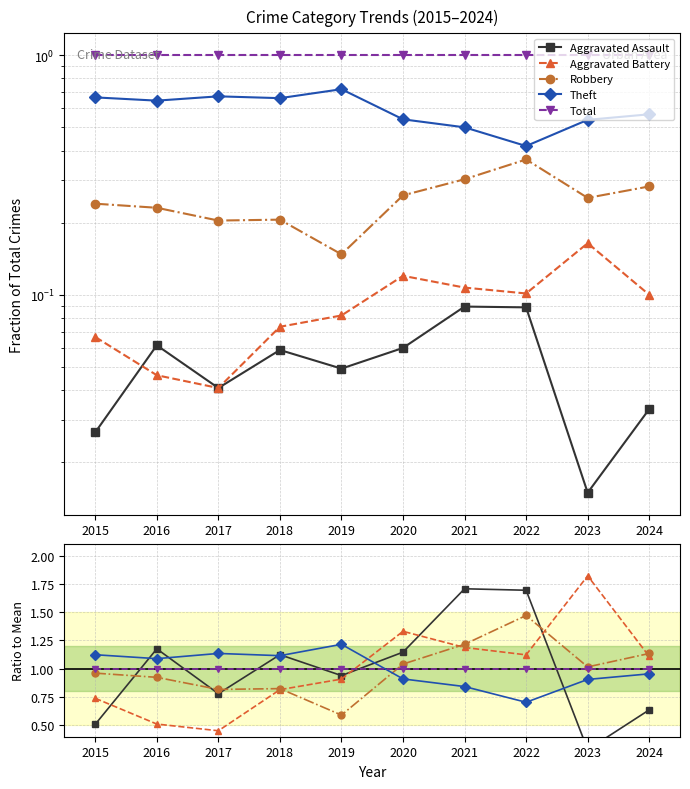

How many data points in Aggravated Battery are above 1?

5